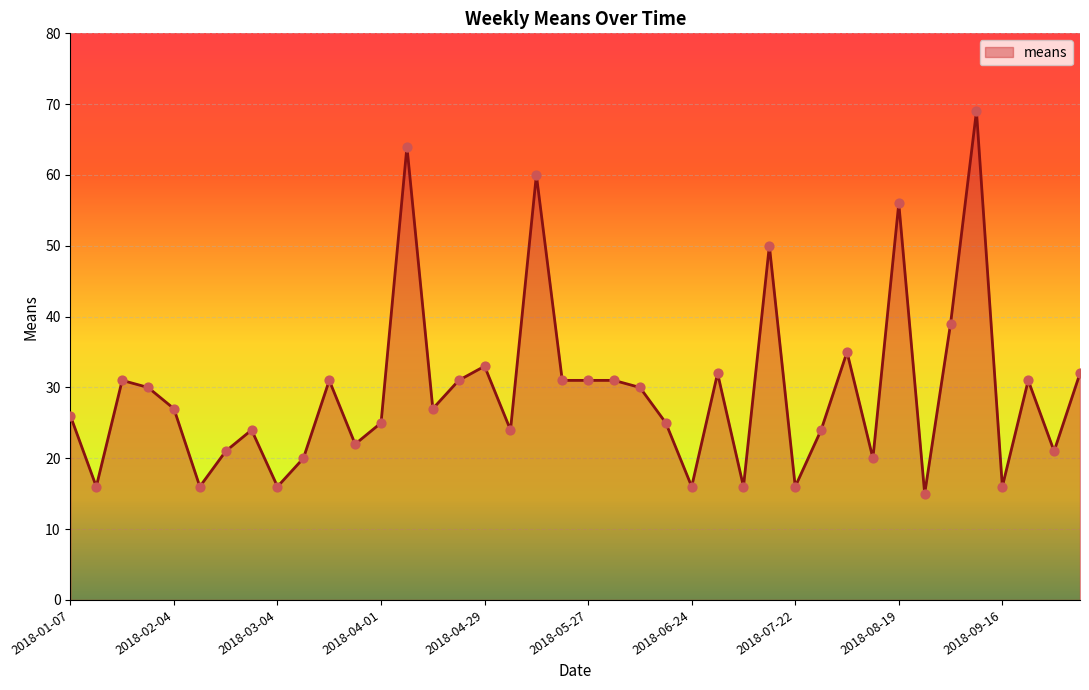

What is the difference between the maximum and minimum values?

54